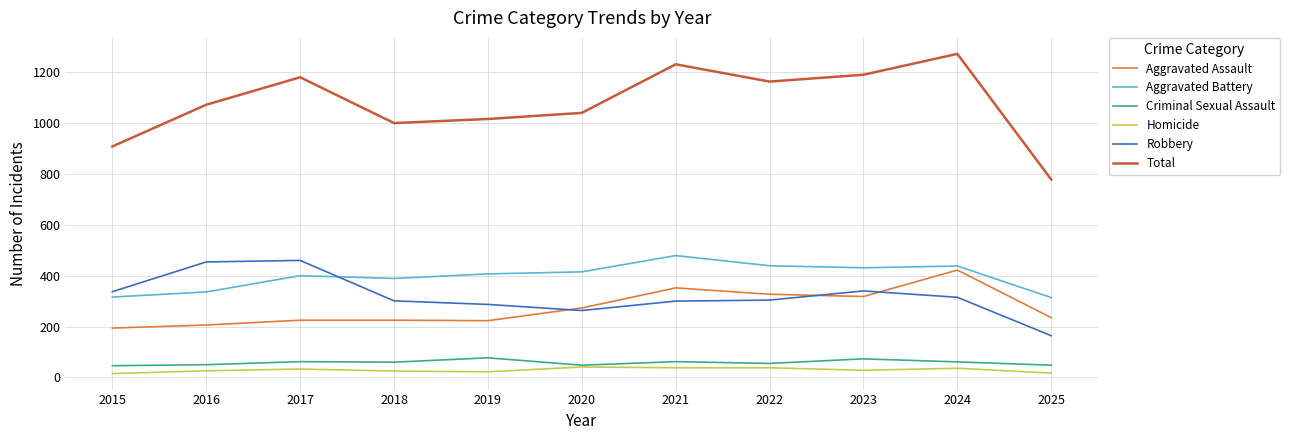

What is the difference between the second highest and minimum values in the Aggravated Assault series?

158